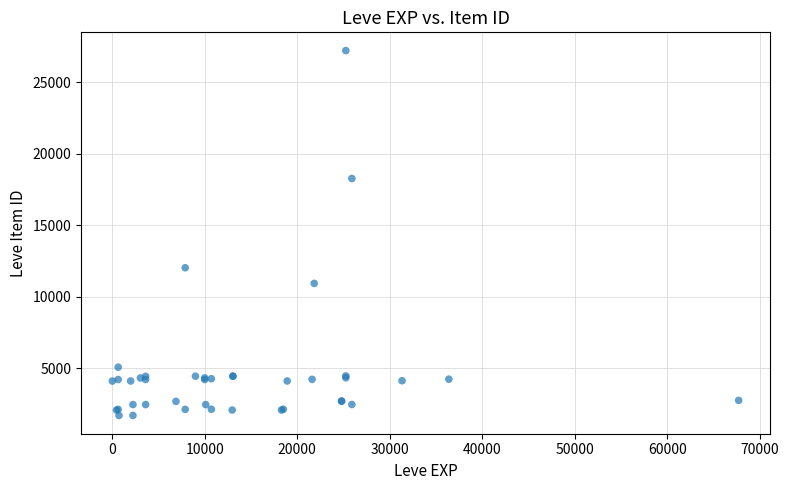

What Y value in the scatter plot is closest to 14448?

12018